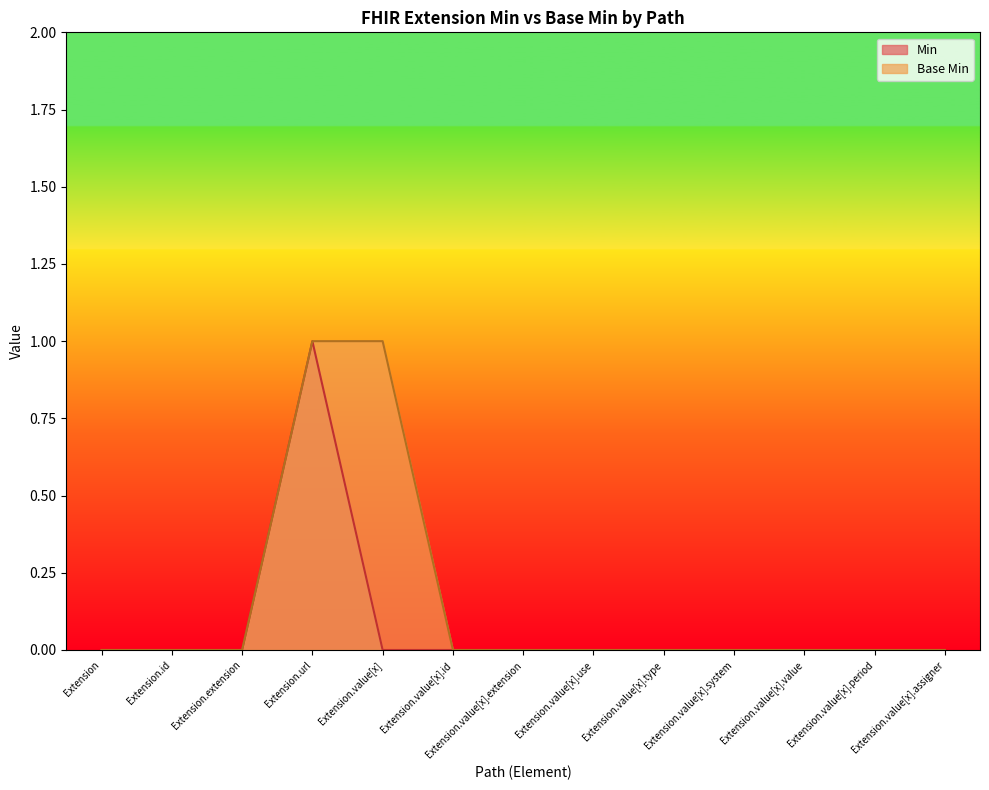

Does the chart display data point markers on the line(s)?

No